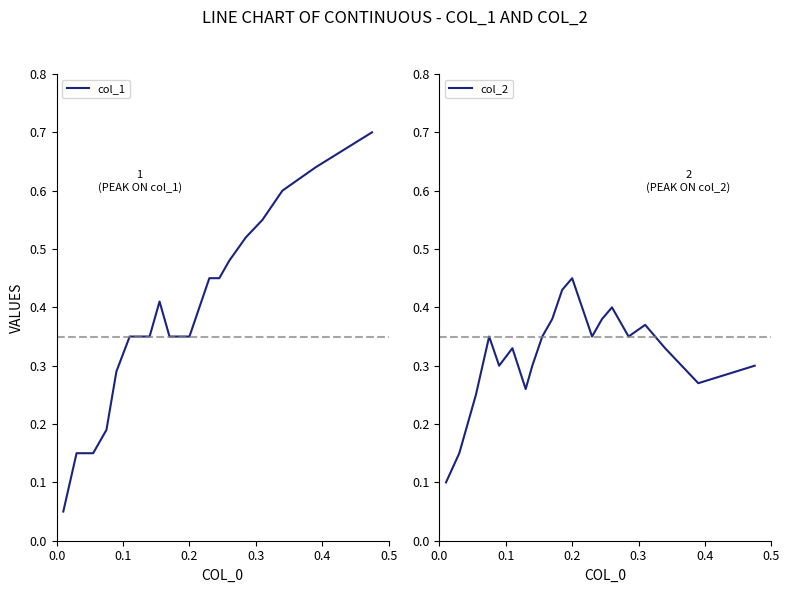

List the series in order of their overall mean, lowest first.

col_2, col_1